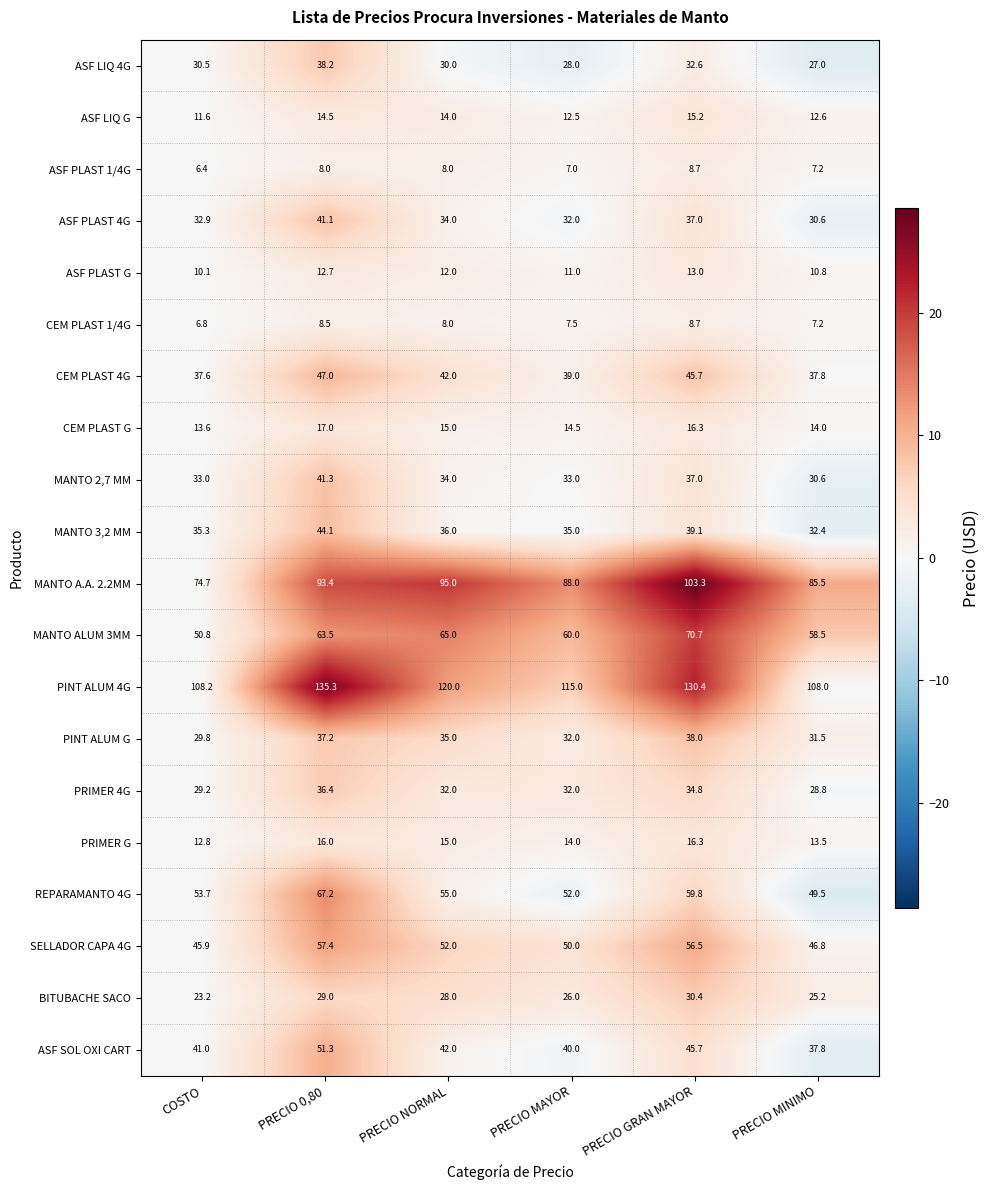

True or false: CEM PLAST 4G has a value of 37.6 at COSTO.

True